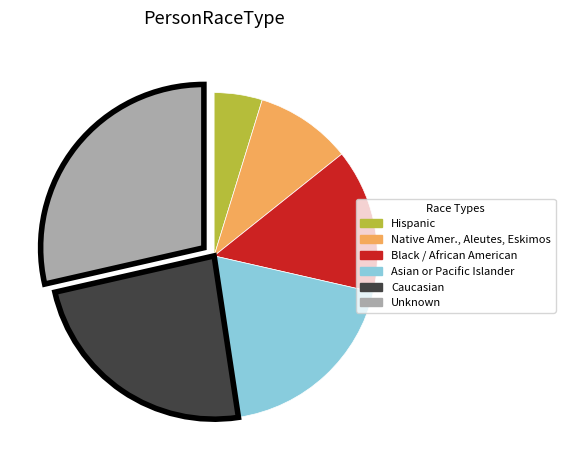

Is there any slice that represents more than half of the pie?

No